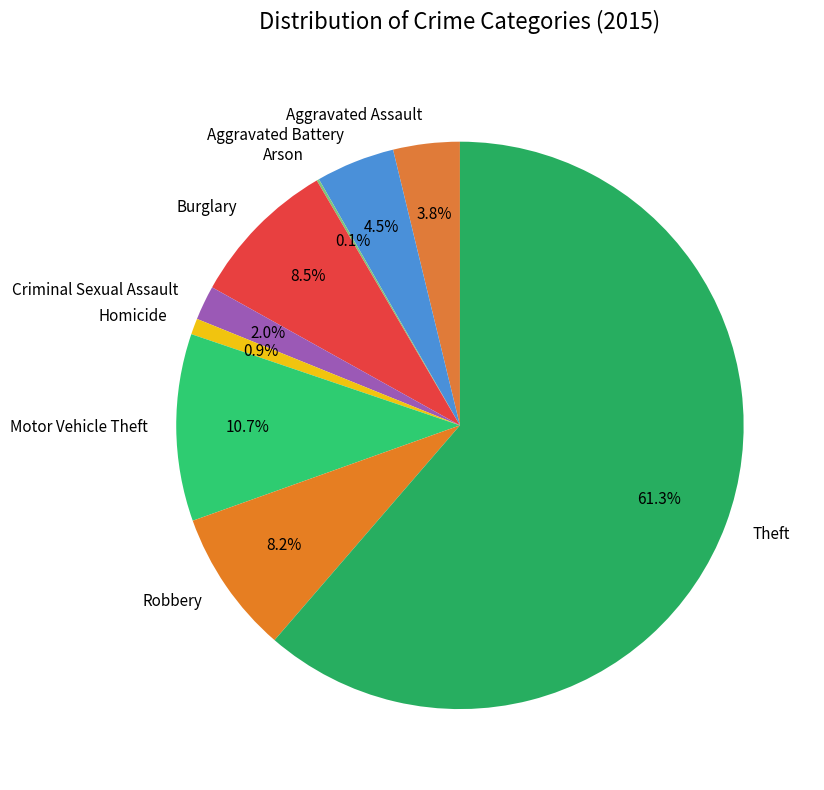

Is the sum of Motor Vehicle Theft and Homicide greater than half?

No